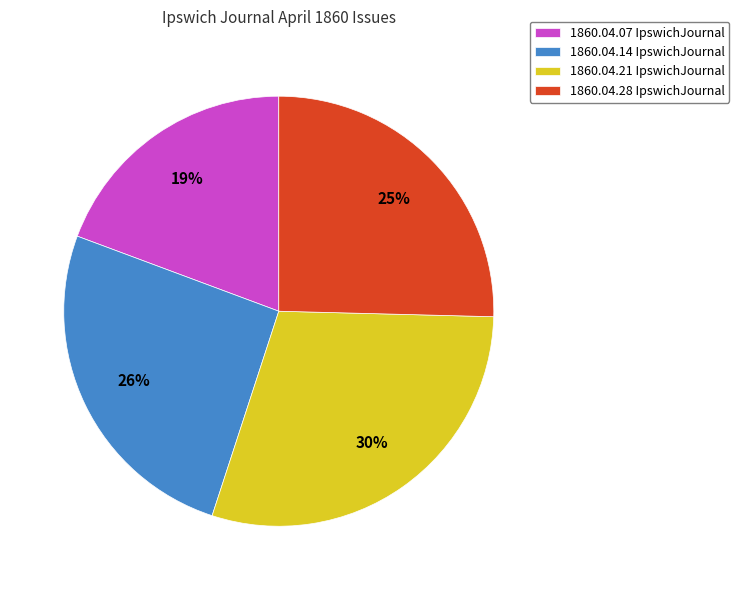

To the nearest percent, what percentage of the pie is 1860.04.07 IpswichJournal?

19%